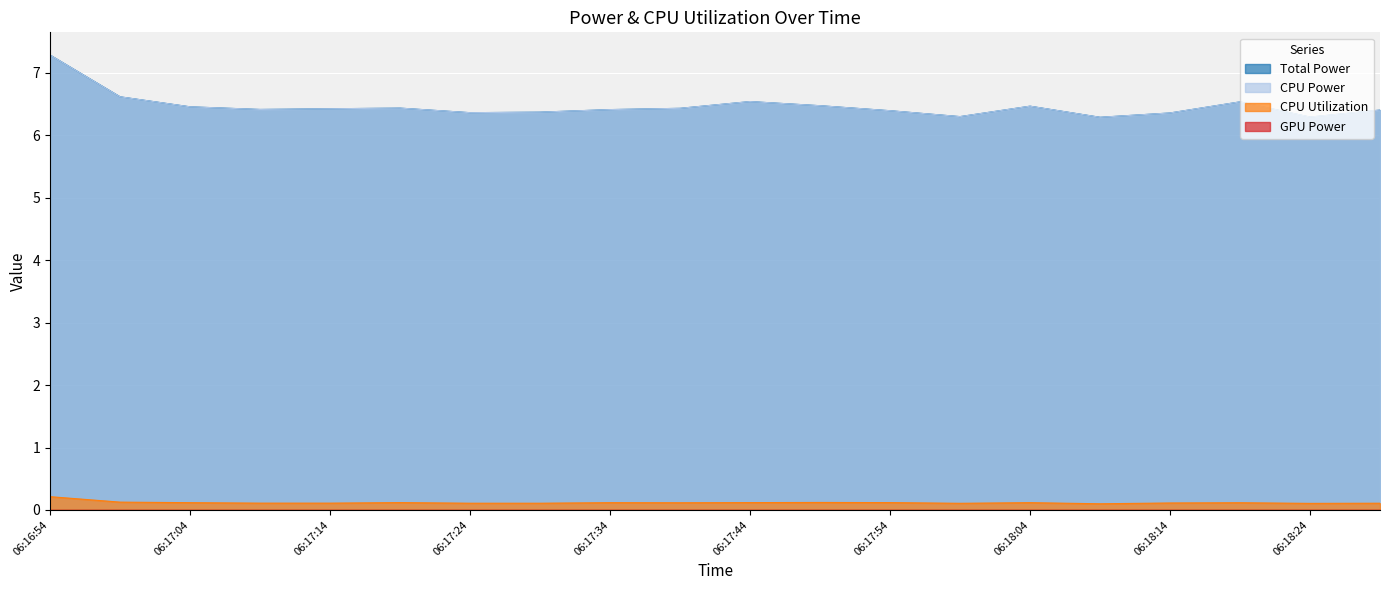

Rank the categories by CPU Power value from lowest to highest.

06:18:09, 06:18:24, 06:17:59, 06:18:14, 06:17:24, 06:17:29, 06:17:54, 06:18:29, 06:17:34, 06:17:09, 06:17:14, 06:17:39, 06:17:19, 06:17:04, 06:18:04, 06:17:49, 06:18:19, 06:17:44, 06:16:59, 06:16:54